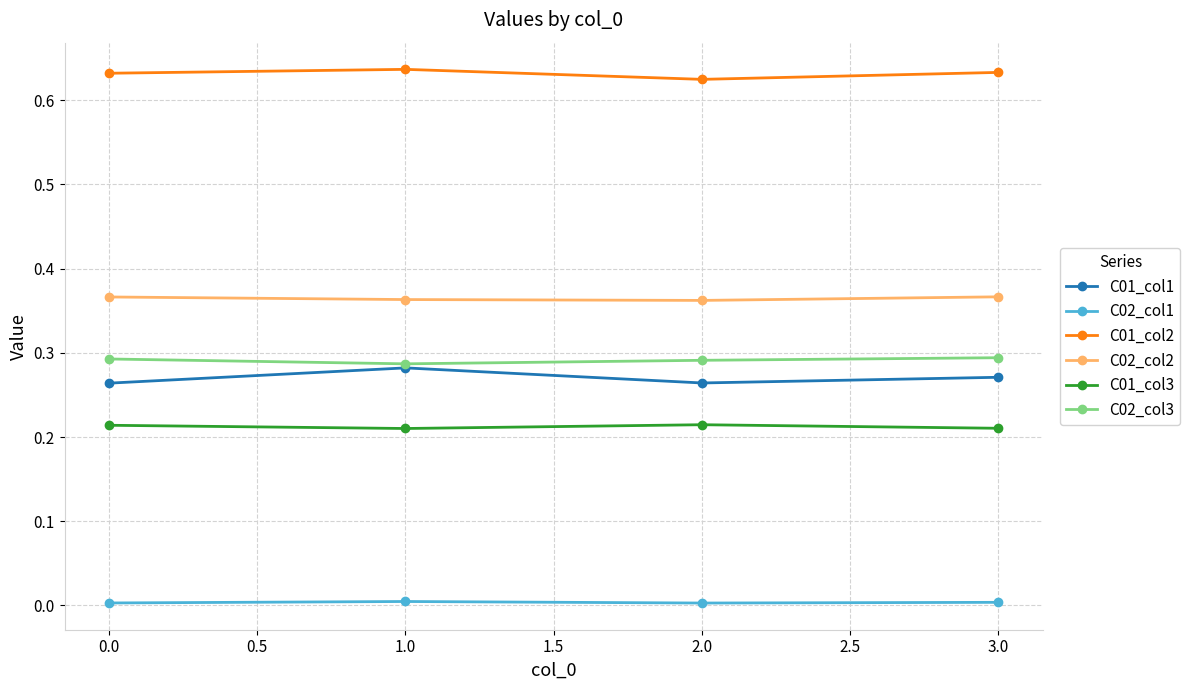

Which series has the largest total across all categories?

C01_col2